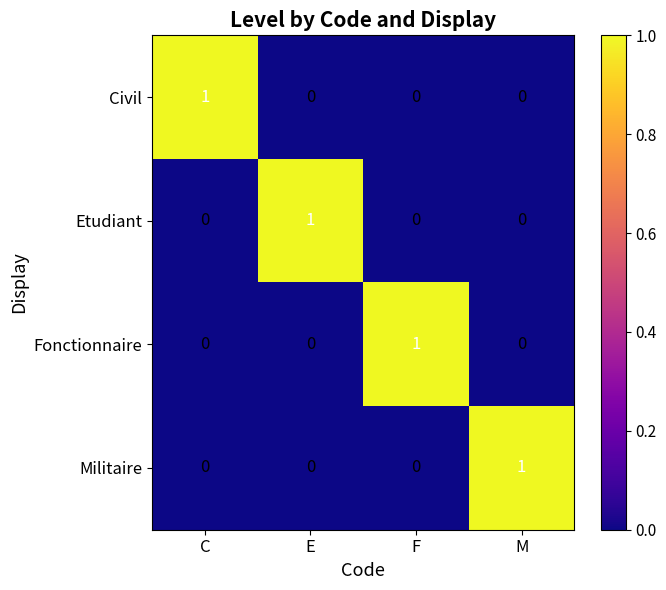

At how many categories does at least one series exceed 0?

4